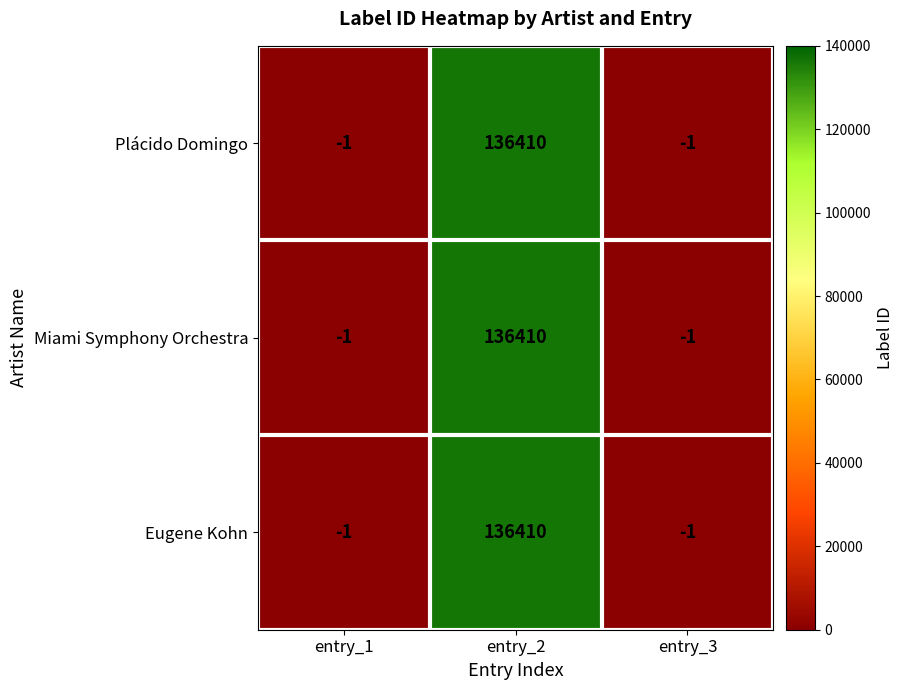

What is the average value of the Plácido Domingo series?

45469